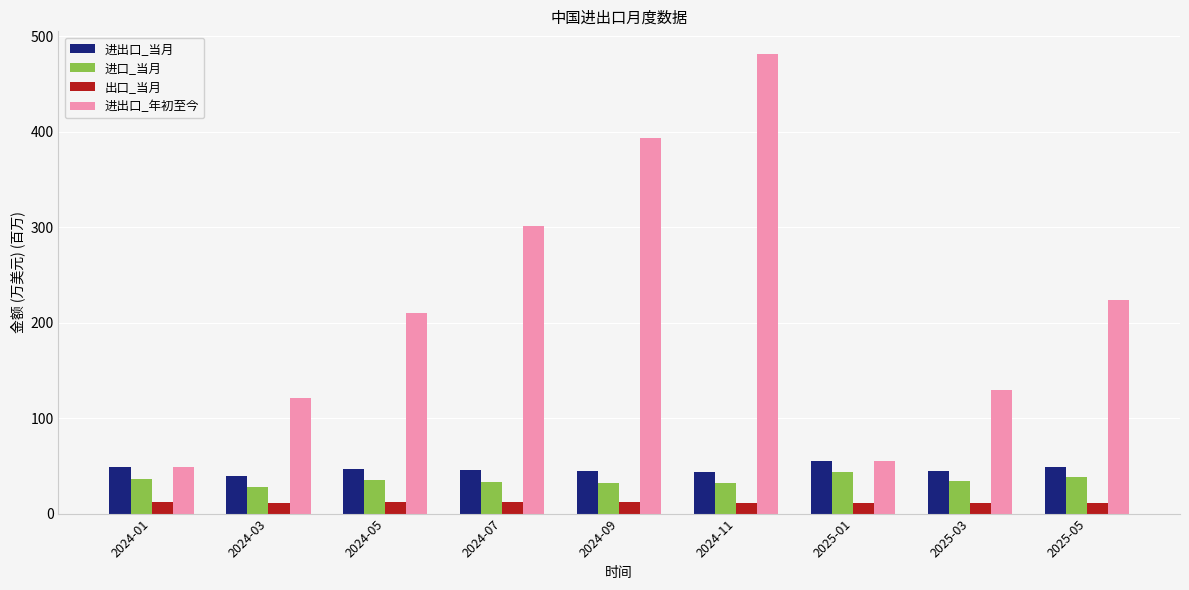

How many categories are shown in the chart?

9